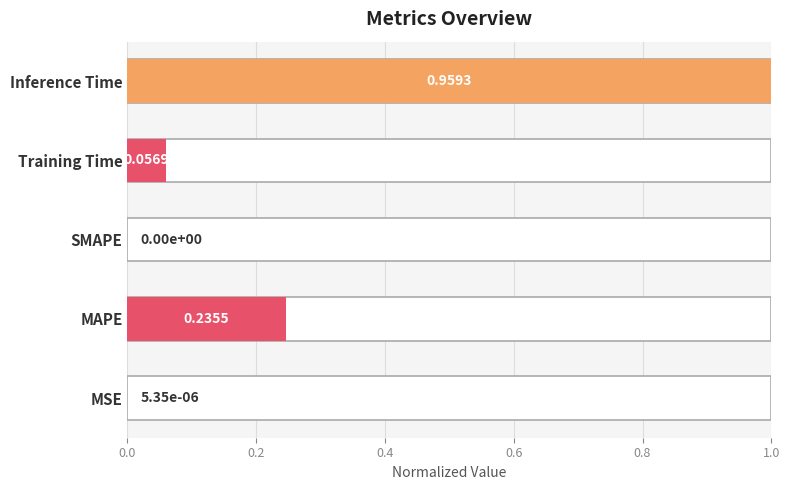

True or false: the data shows 0.0 at MSE.

False